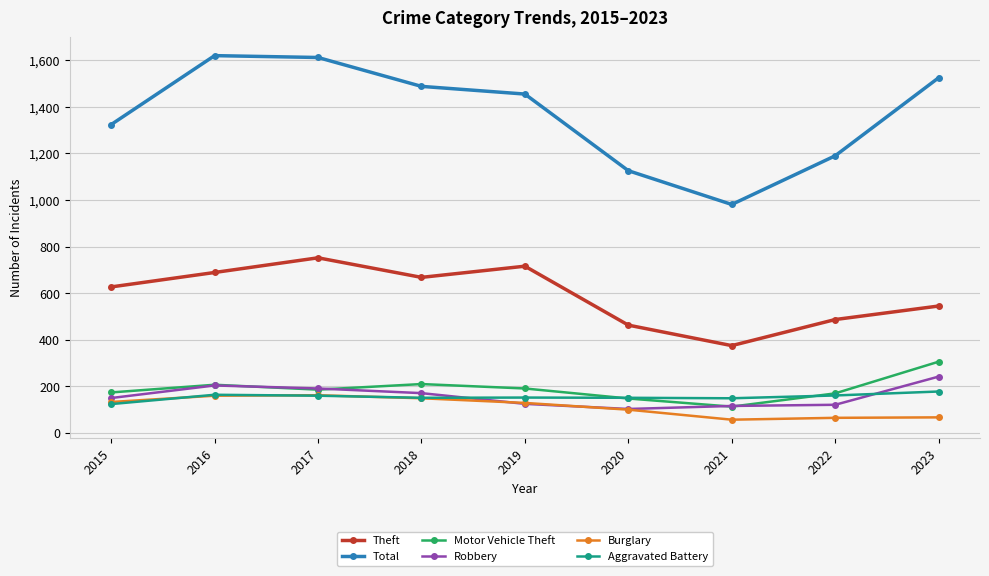

Which series has the largest total across all categories?

Total